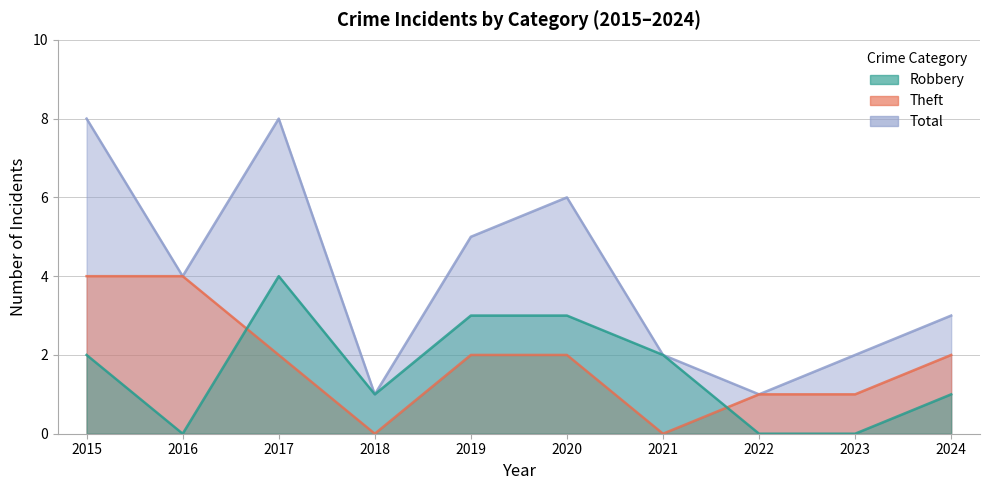

Count the Theft values in the range 1 to 2.

6